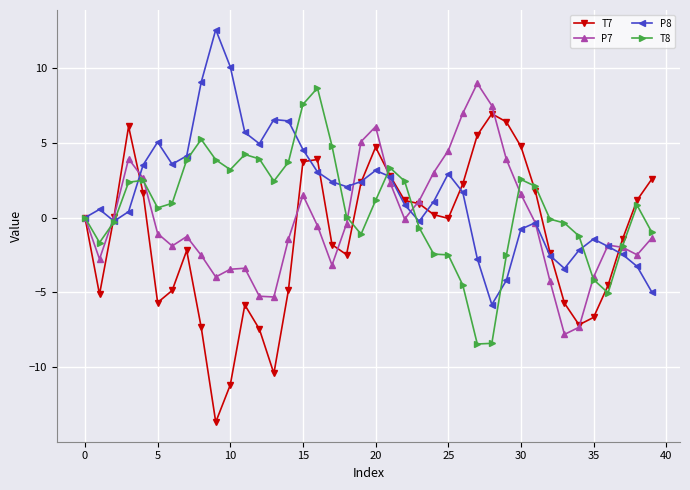

What is the lowest value of the T7 series?

-13.7